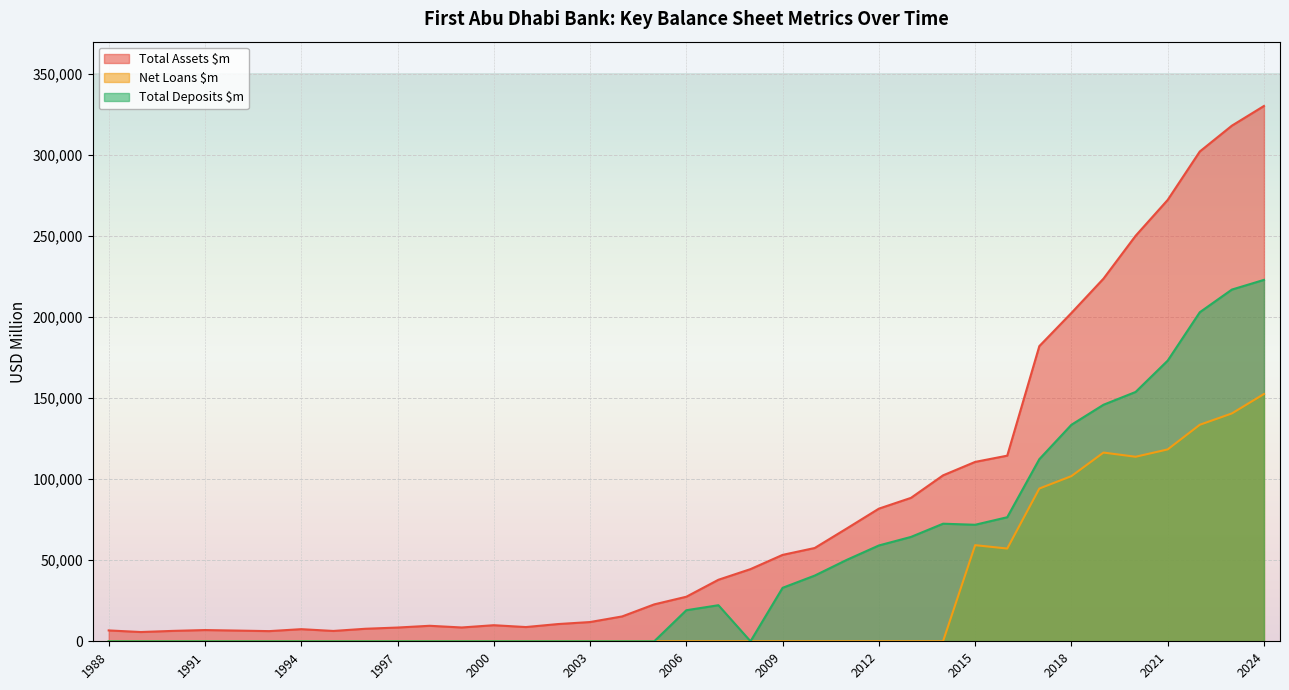

Where is Total Assets $m nearest to the value 168014?

2017